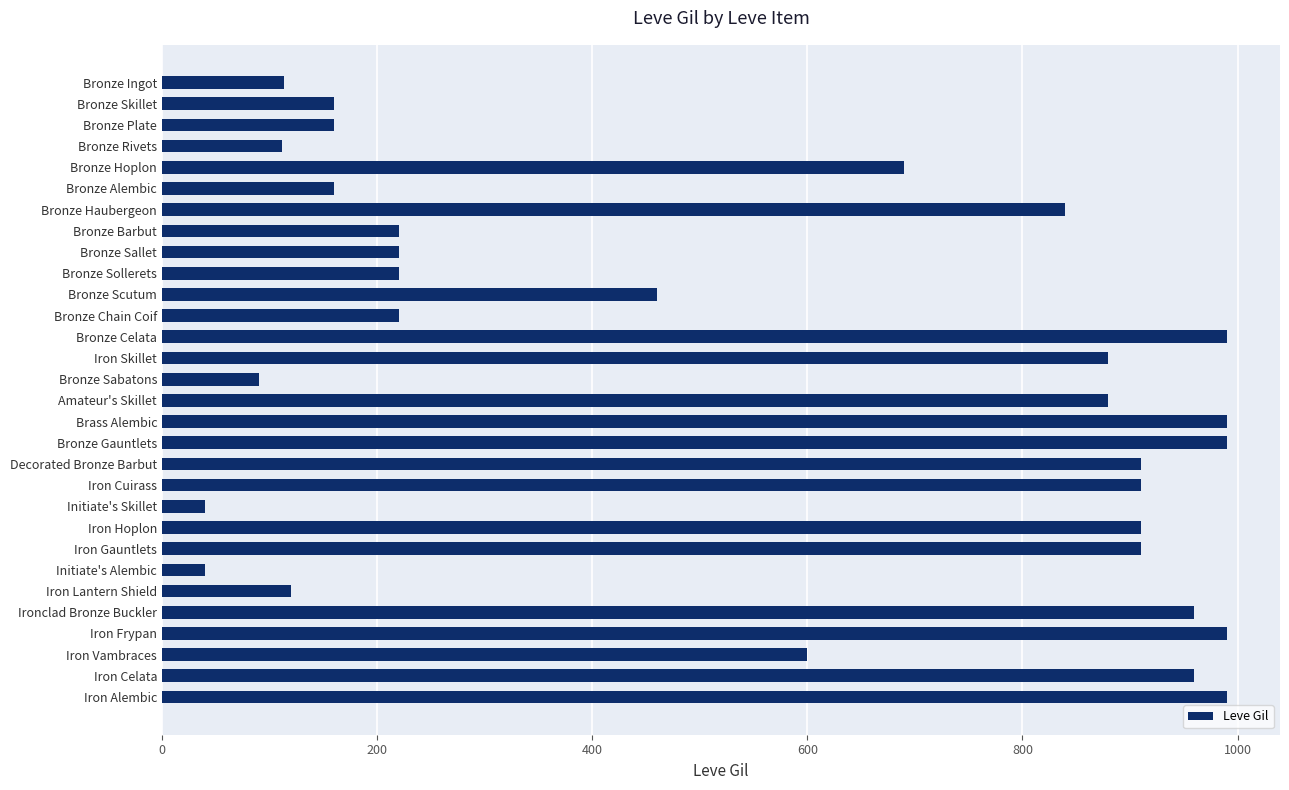

What is the greatest value displayed?

990